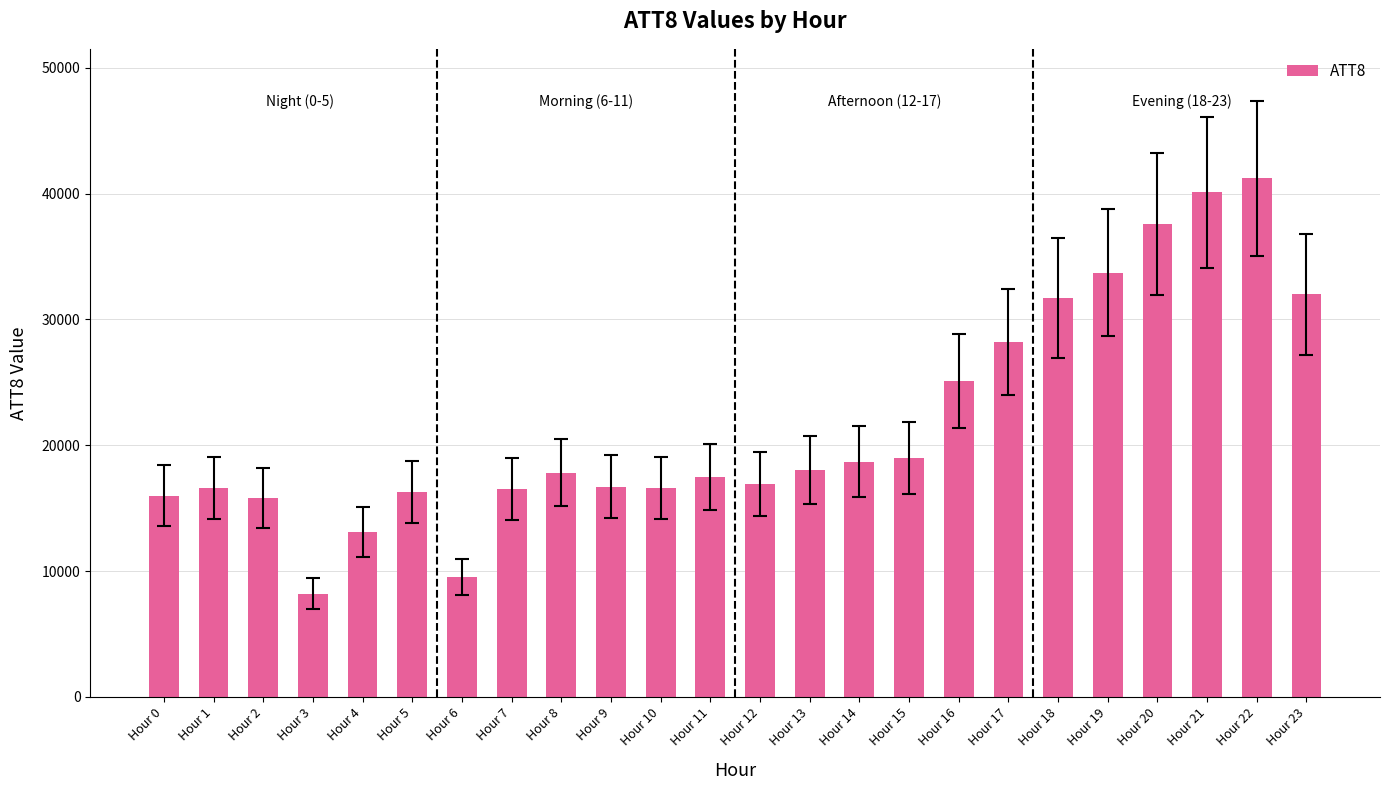

What is the sum of the values at Hour 8 and Hour 21?

57900